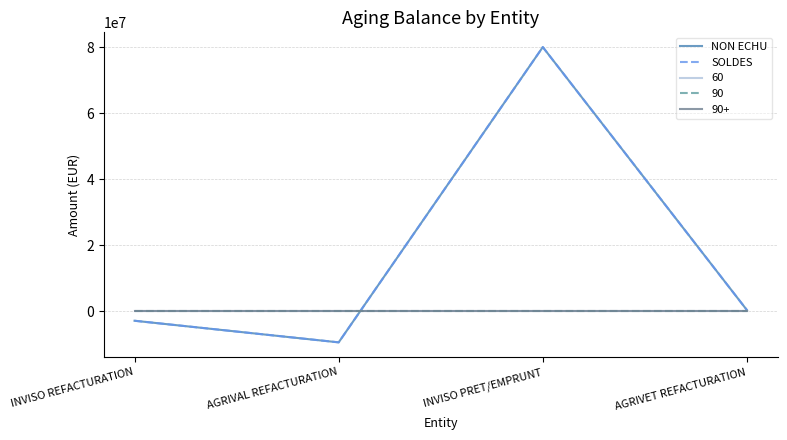

Does the chart display data point markers on the line(s)?

No